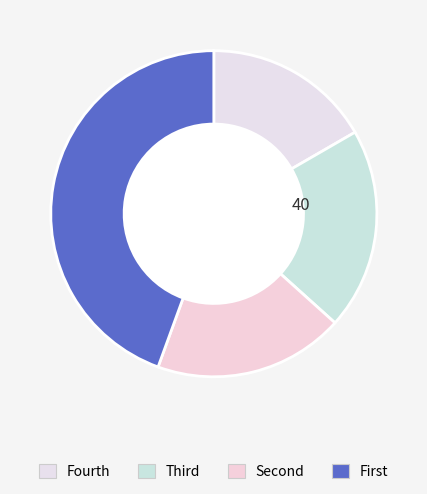

How many segments does this pie chart have?

4